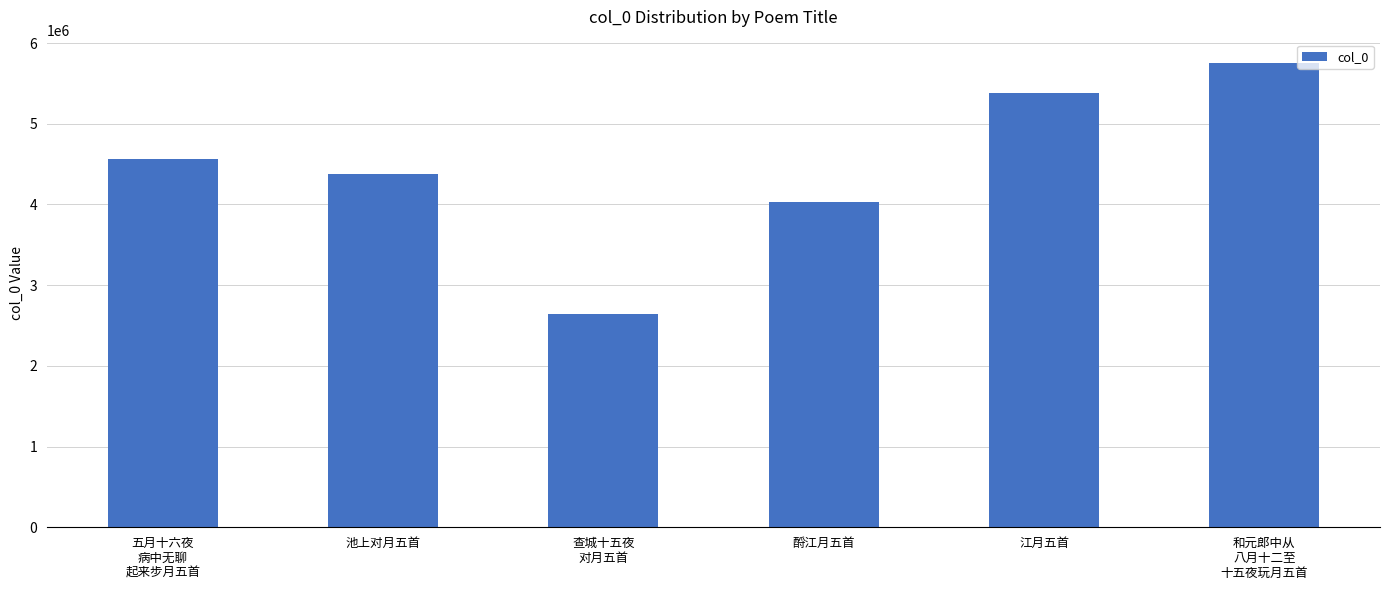

What is the minimum value shown in the chart?

2638630